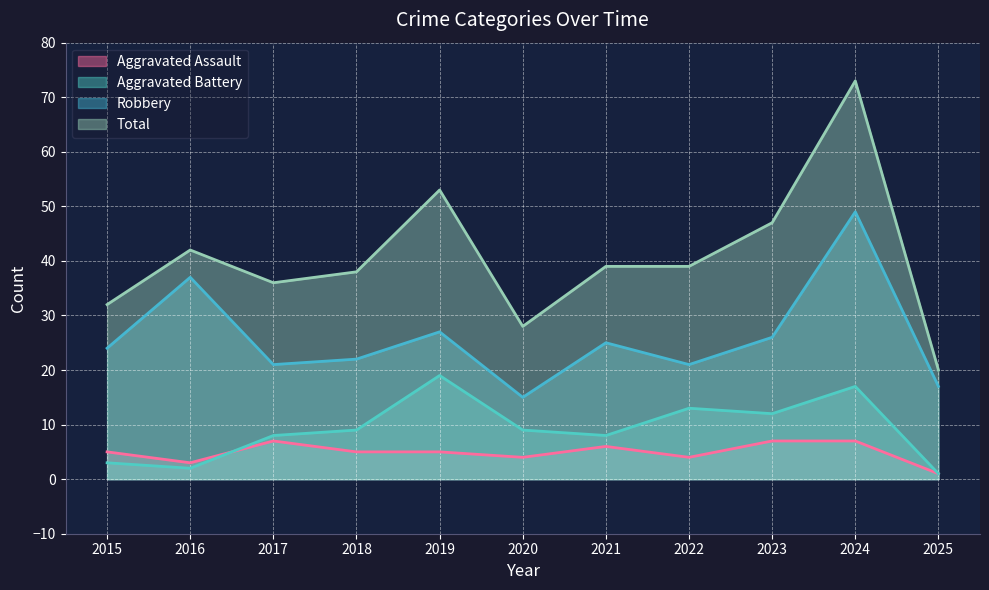

What is the maximum value for Aggravated Assault?

7